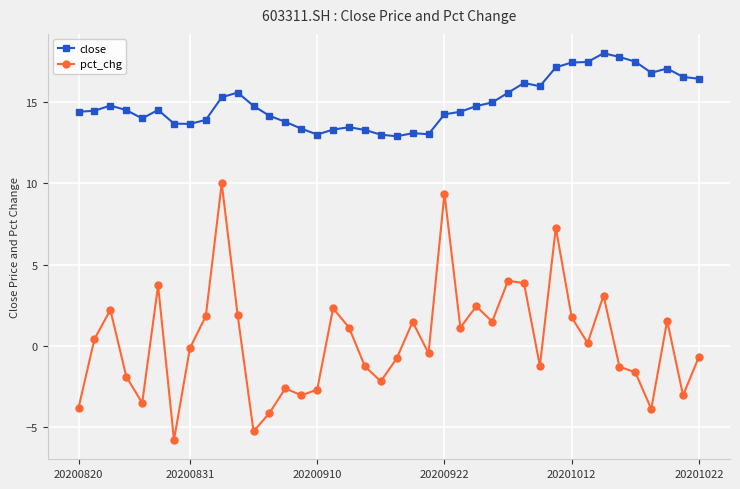

True or false: close and pct_chg intersect in this chart.

False